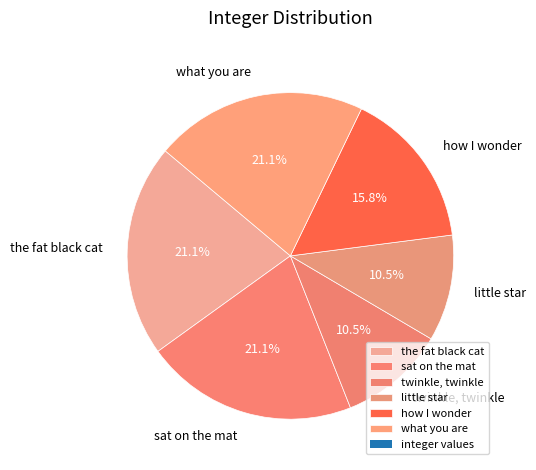

To the nearest percent, what portion does sat on the mat represent?

21%